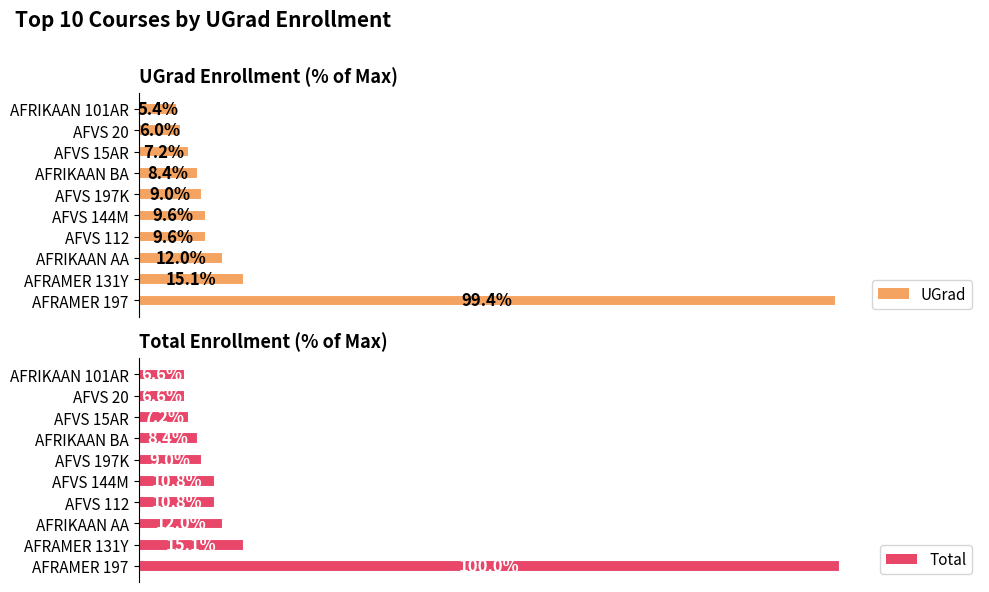

What is the value of the Total bar at the 7th from the left?

8.4